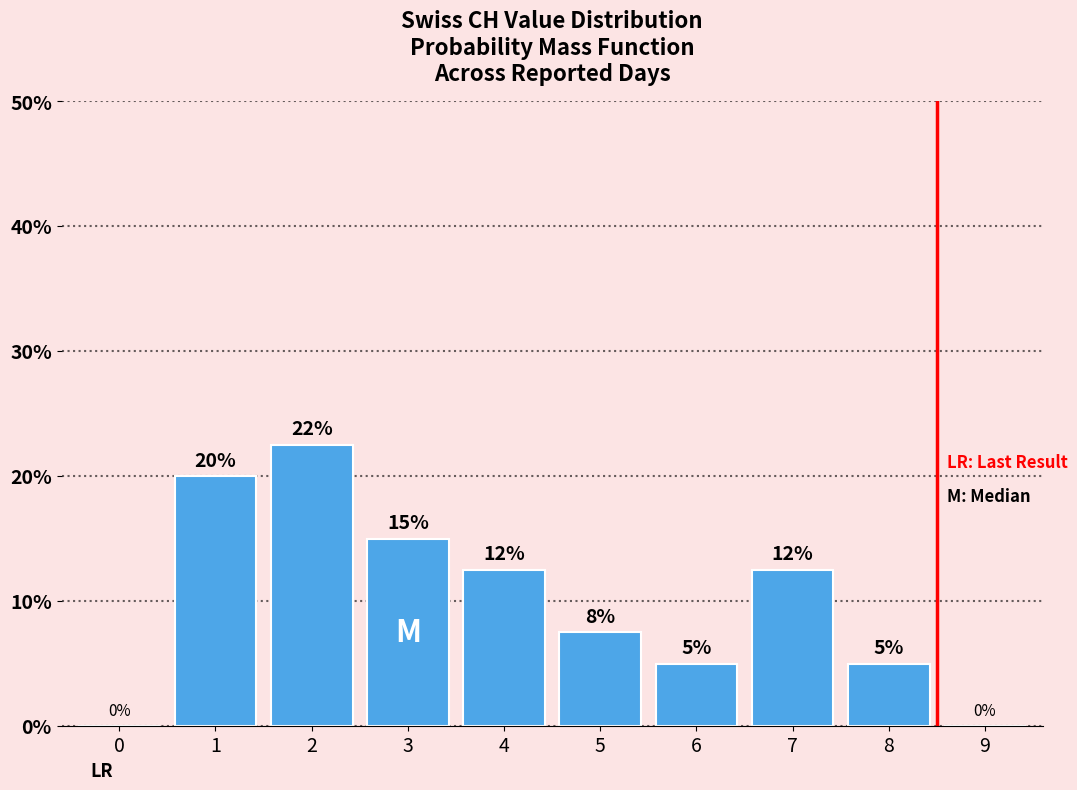

True or false: the data shows 15.0 at 3.

True